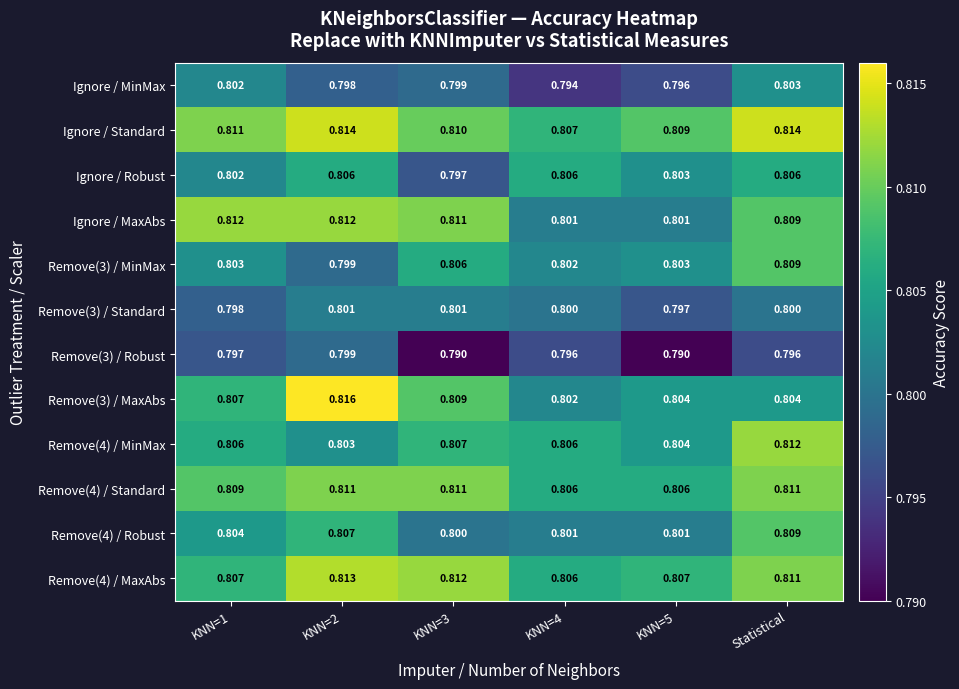

At how many categories does at least one series exceed 0?

6